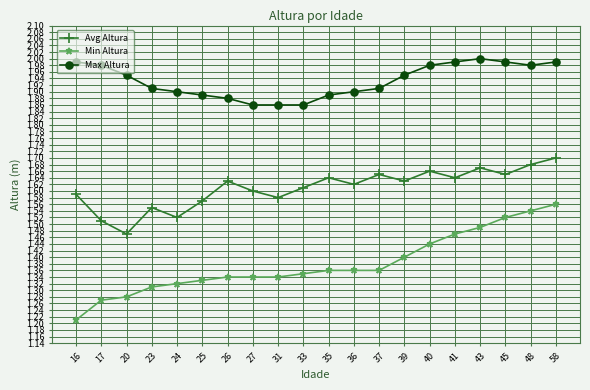

At which category does the chart reach its minimum across all series?

16